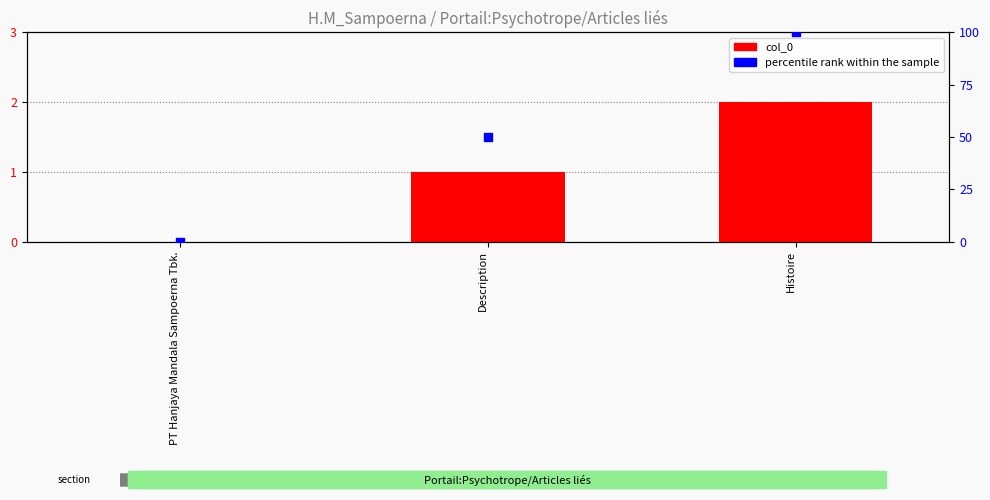

At which category is the sum across all series the highest?

Histoire